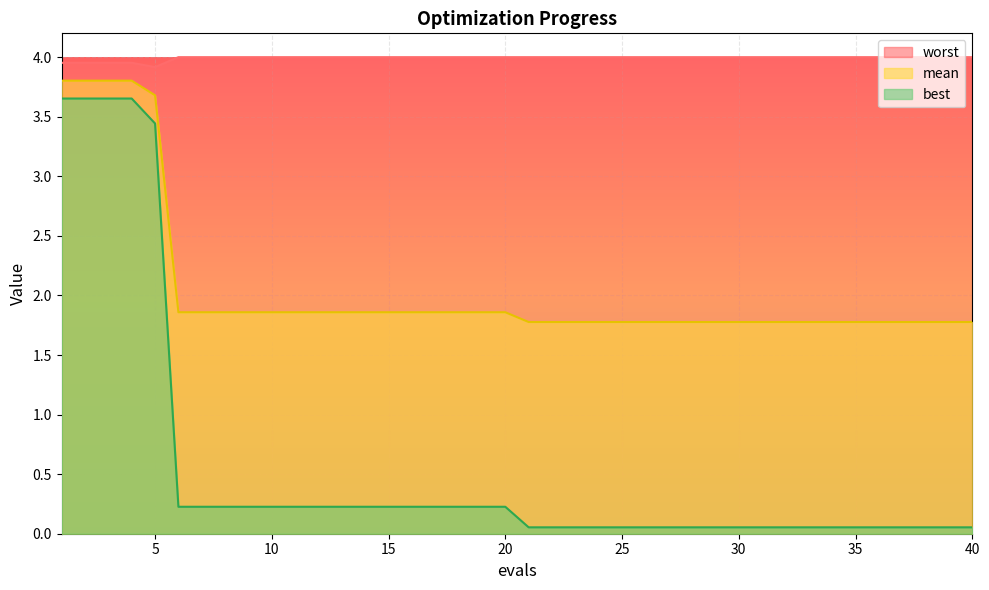

Which series has the largest total across all categories?

worst